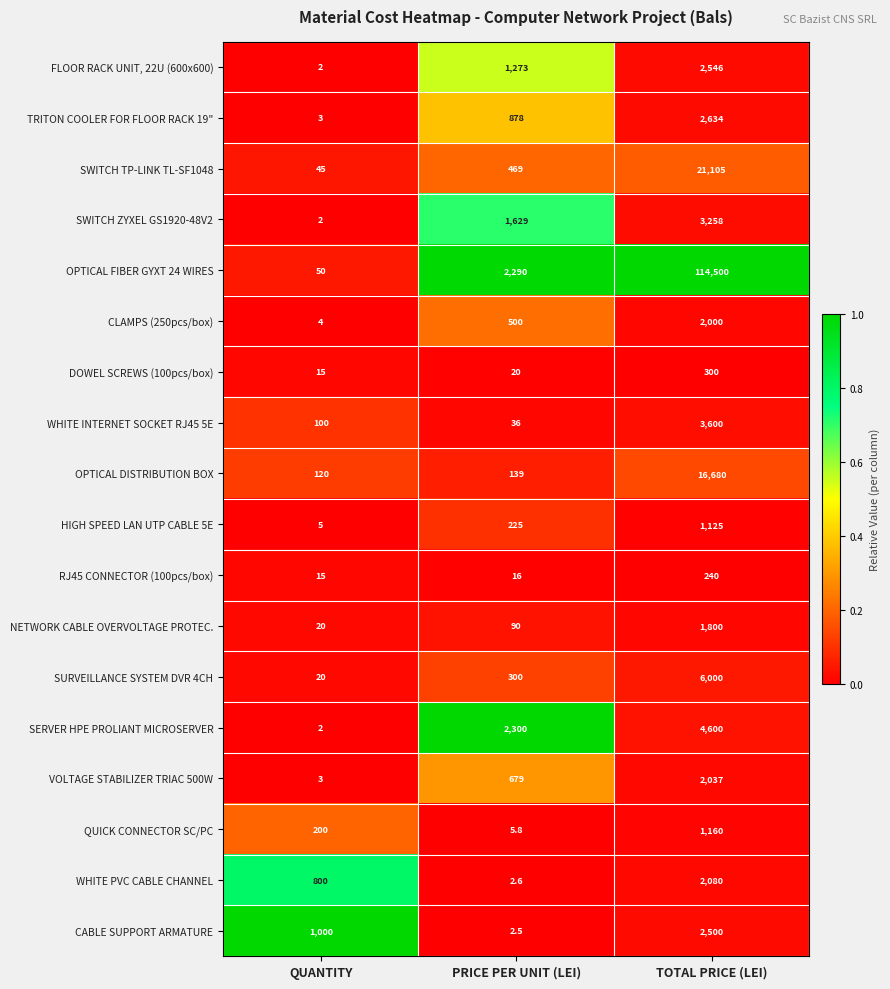

At which label is NETWORK CABLE OVERVOLTAGE PROTEC. closest to 910?

PRICE PER UNIT (LEI)